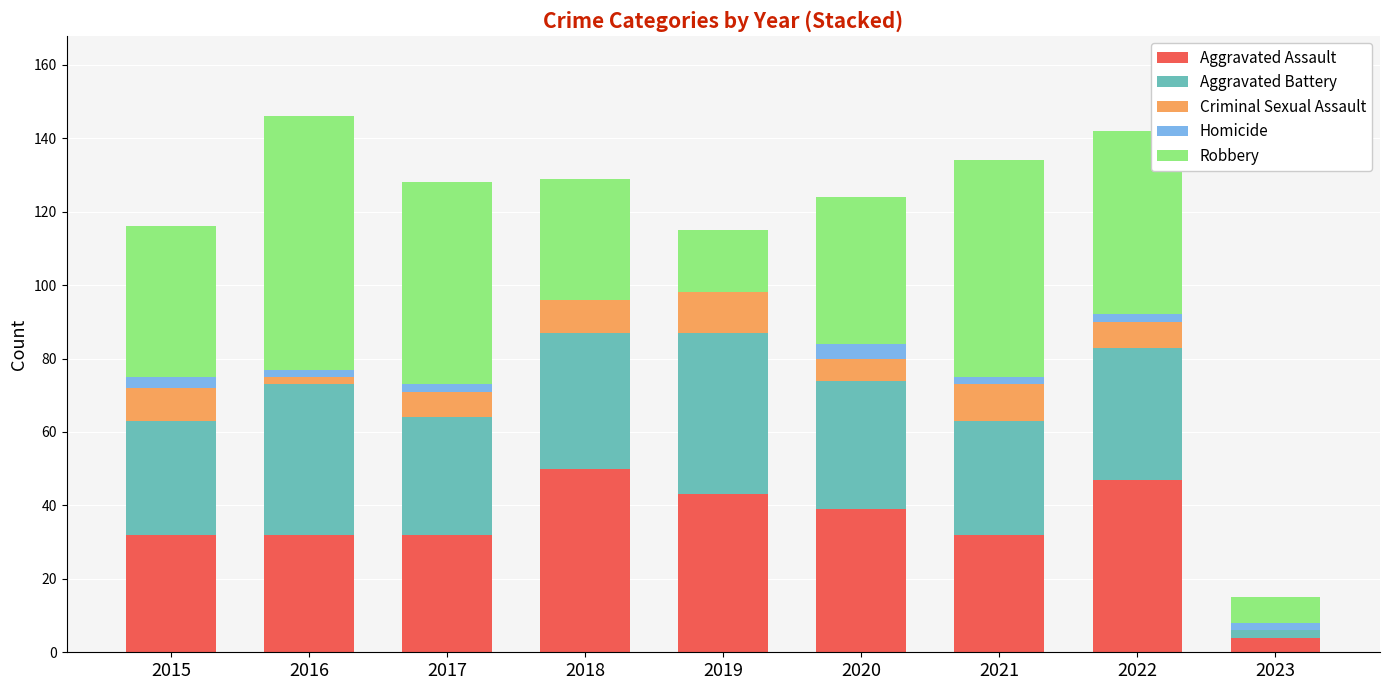

The Aggravated Assault series shows 13 at 2020. True or false?

False